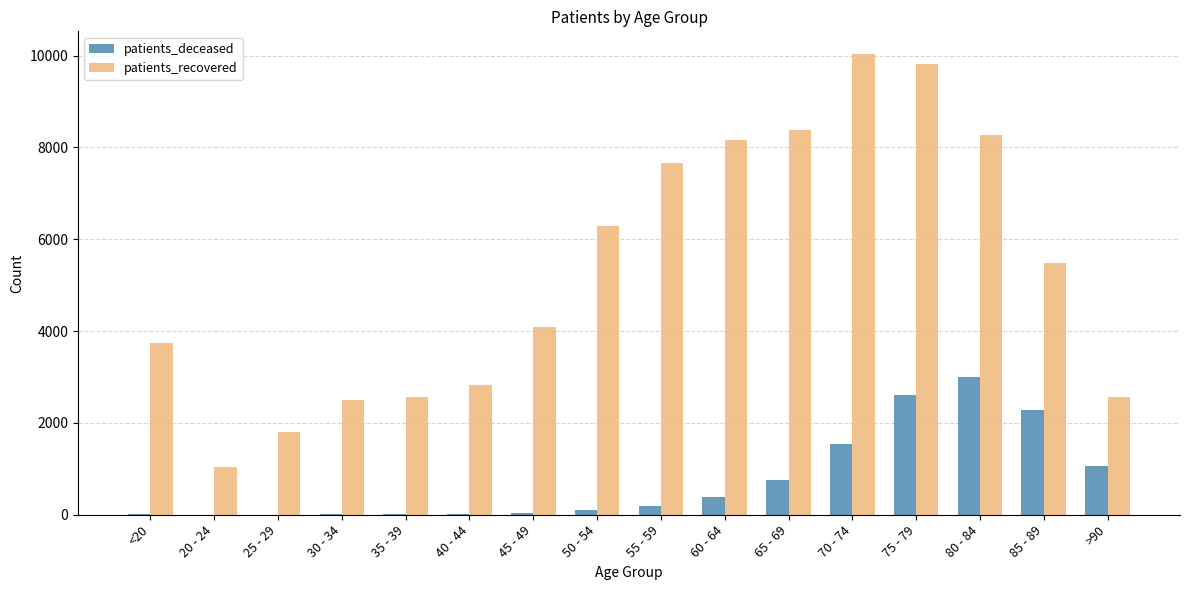

Which category has the highest value in the patients_recovered series?

70 - 74